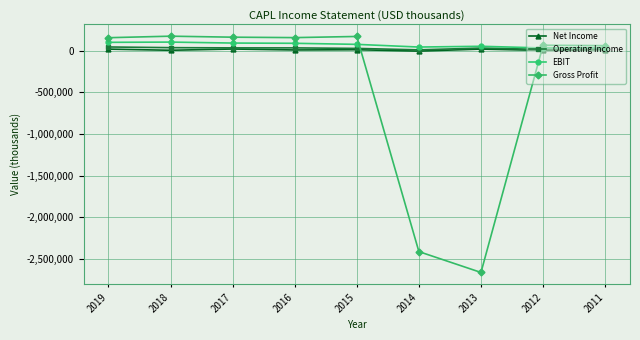

Between 2019 and 2014, which series saw the biggest shift?

Gross Profit